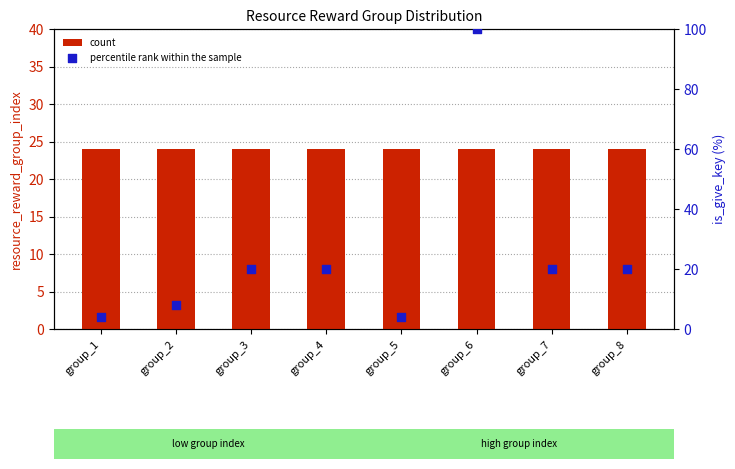

Which series contains the highest Y value?

percentile rank within the sample